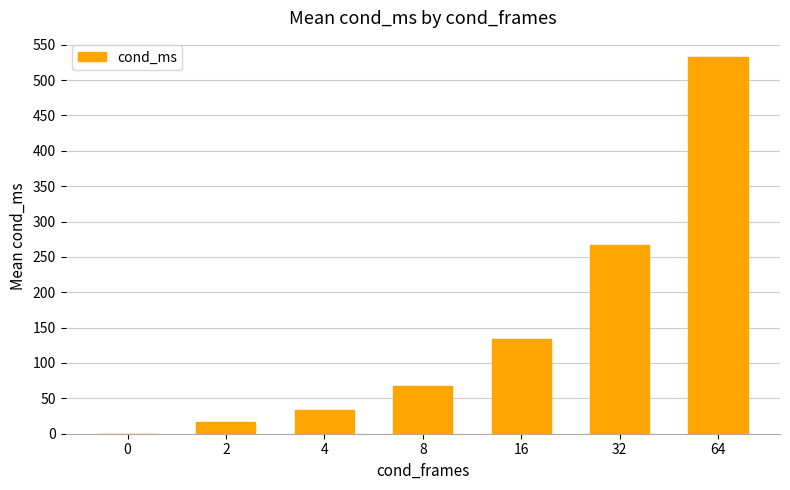

Which label corresponds to the largest value in the chart?

64